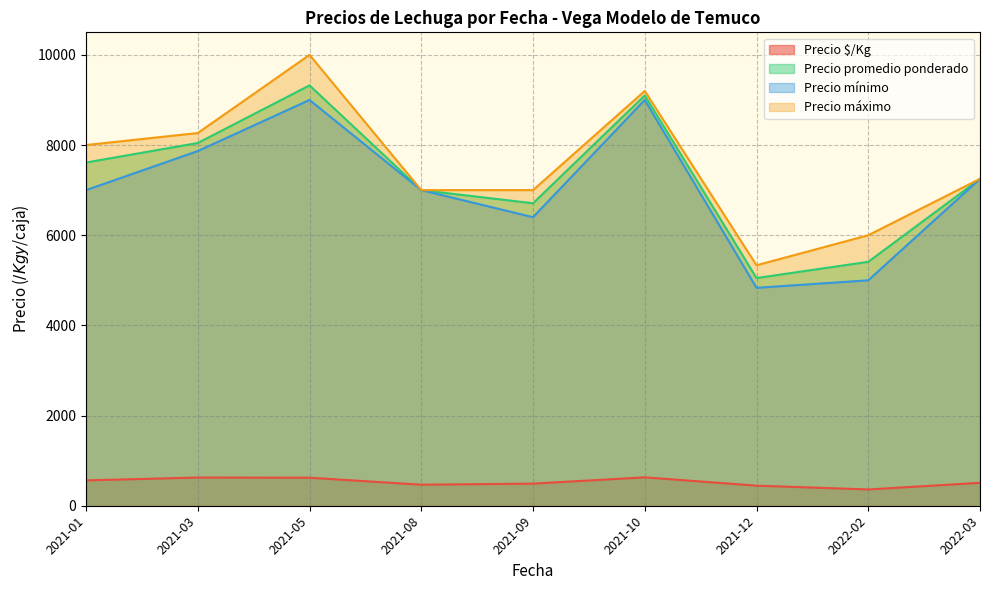

How many lines are shown in the chart?

4